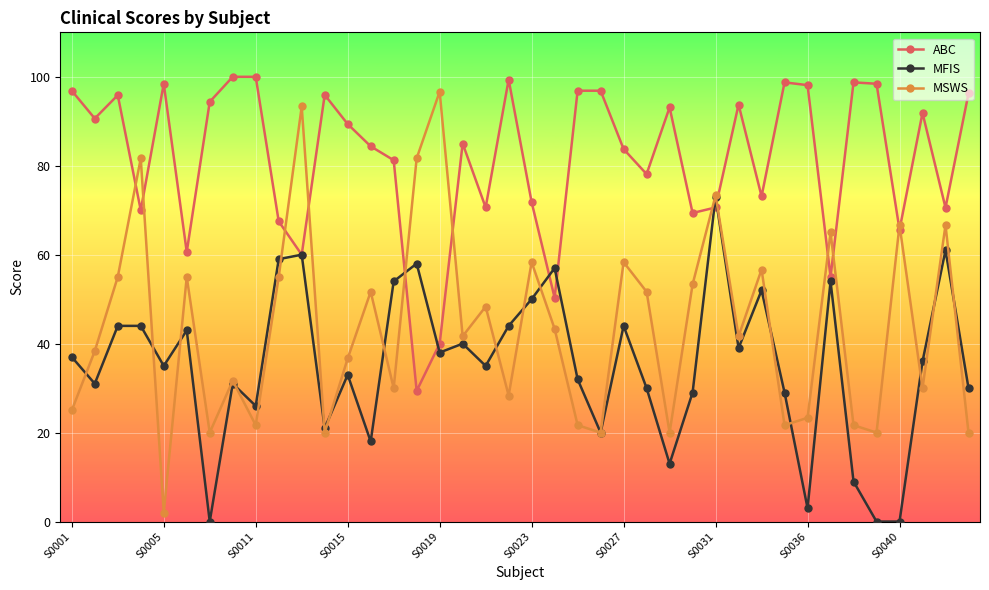

Count the number of data series in this chart.

3